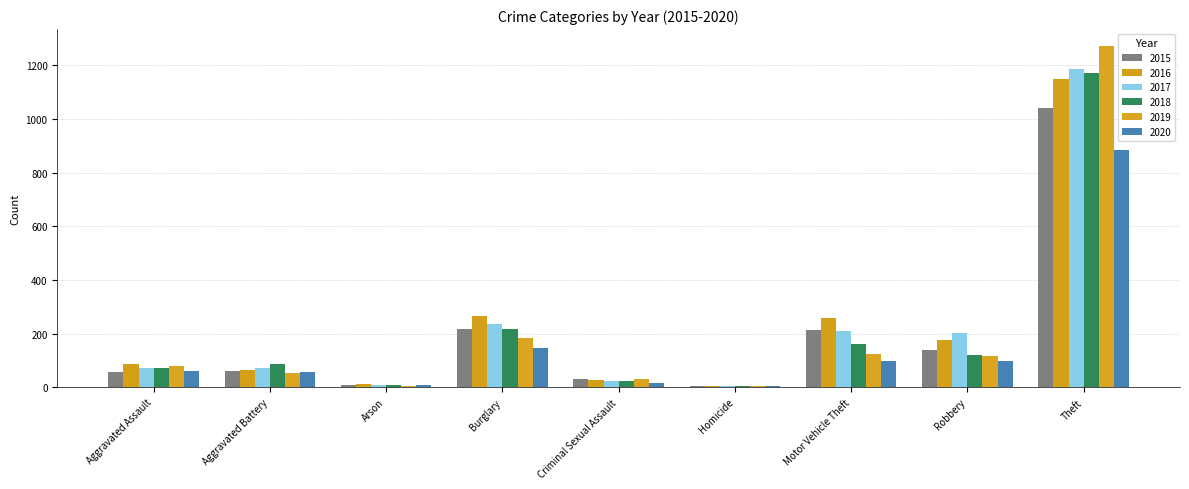

What is the lowest value of the 2015 series?

5